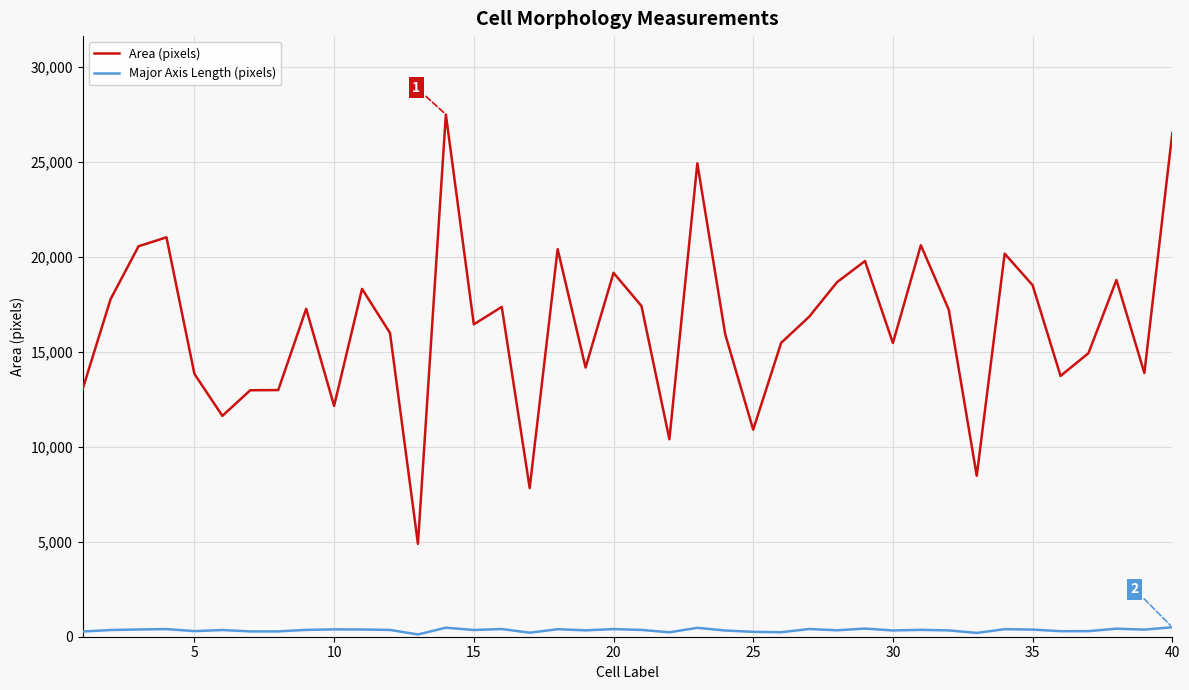

Does the chart display data point markers on the line(s)?

No